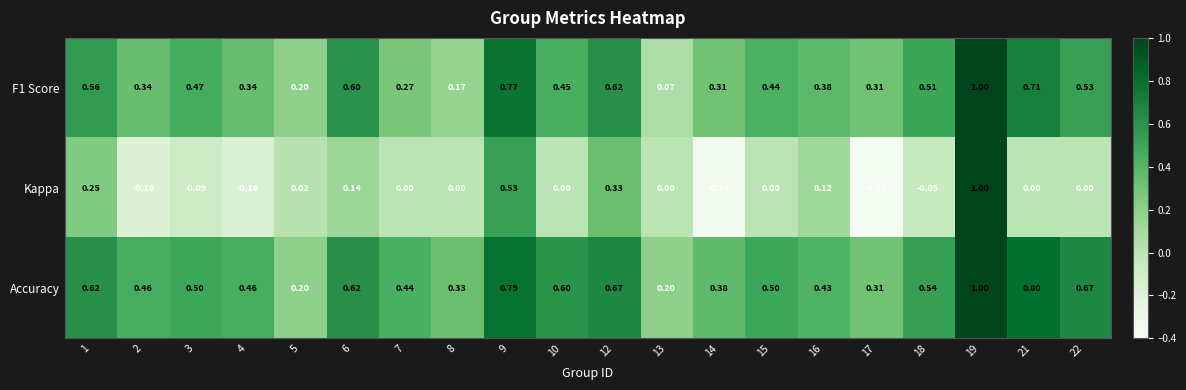

Which series has the largest range (max minus min)?

Kappa